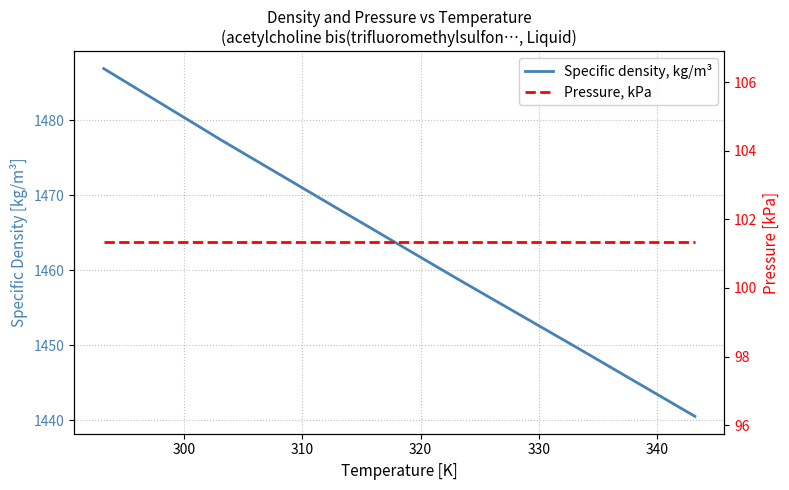

Is it true that Pressure, kPa equals 55.9 at 290?

False